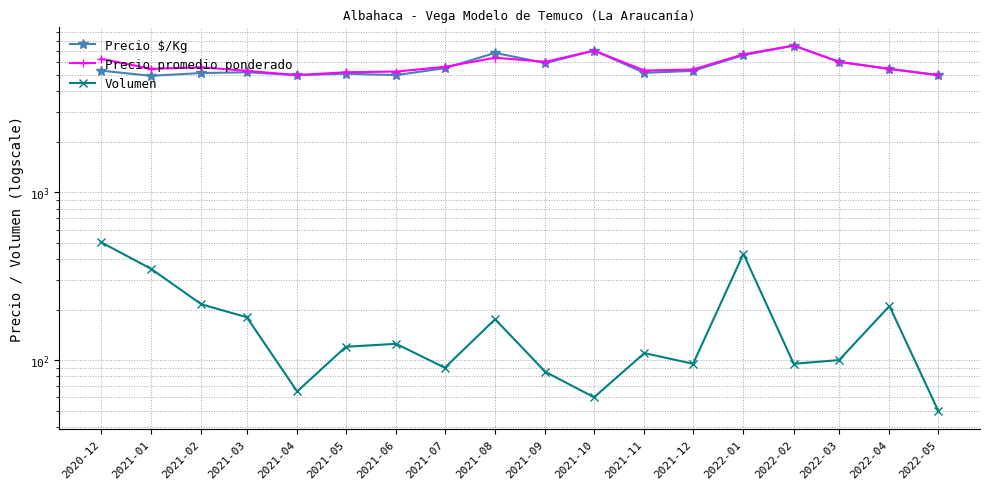

Reading right to left, transcribe all the data shown in this chart.

Precio $/Kg: 5000	5444	6000	7500	6574	5300	5161	7000	5900	6783	5500	5000	5100	5000	5200	5144	4952	5318
Precio promedio ponderado: 5000	5444	6000	7500	6647	5400	5321	7000	6000	6348	5600	5250	5200	5000	5300	5565	5450	6259
Volumen: 50	210	100	95	430	95	110	60	85	175	90	125	120	65	180	215	350	505